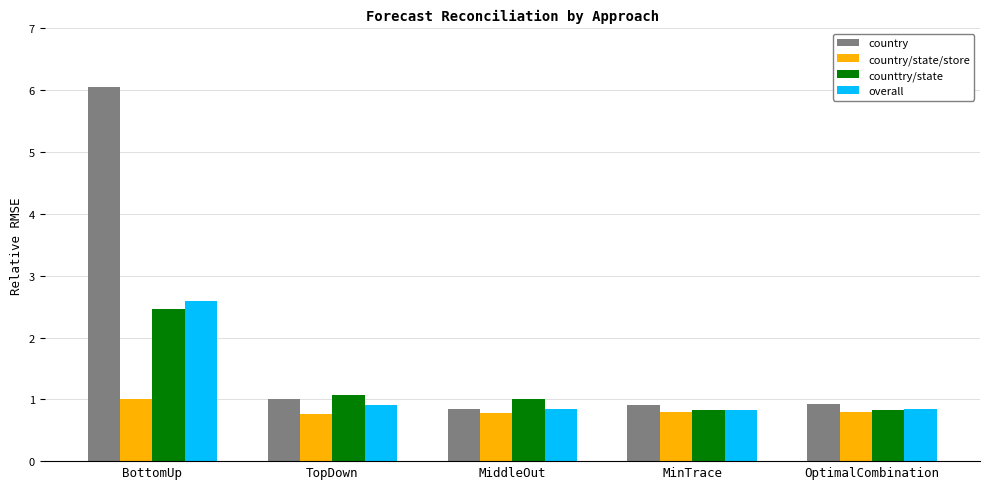

What is the value of the country/state/store bar at the 3rd from the left?

0.8